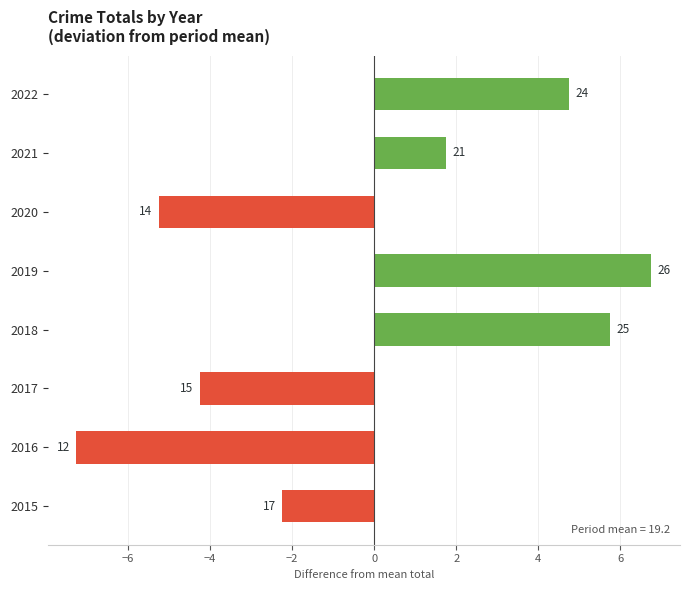

How many bars are there in total?

8